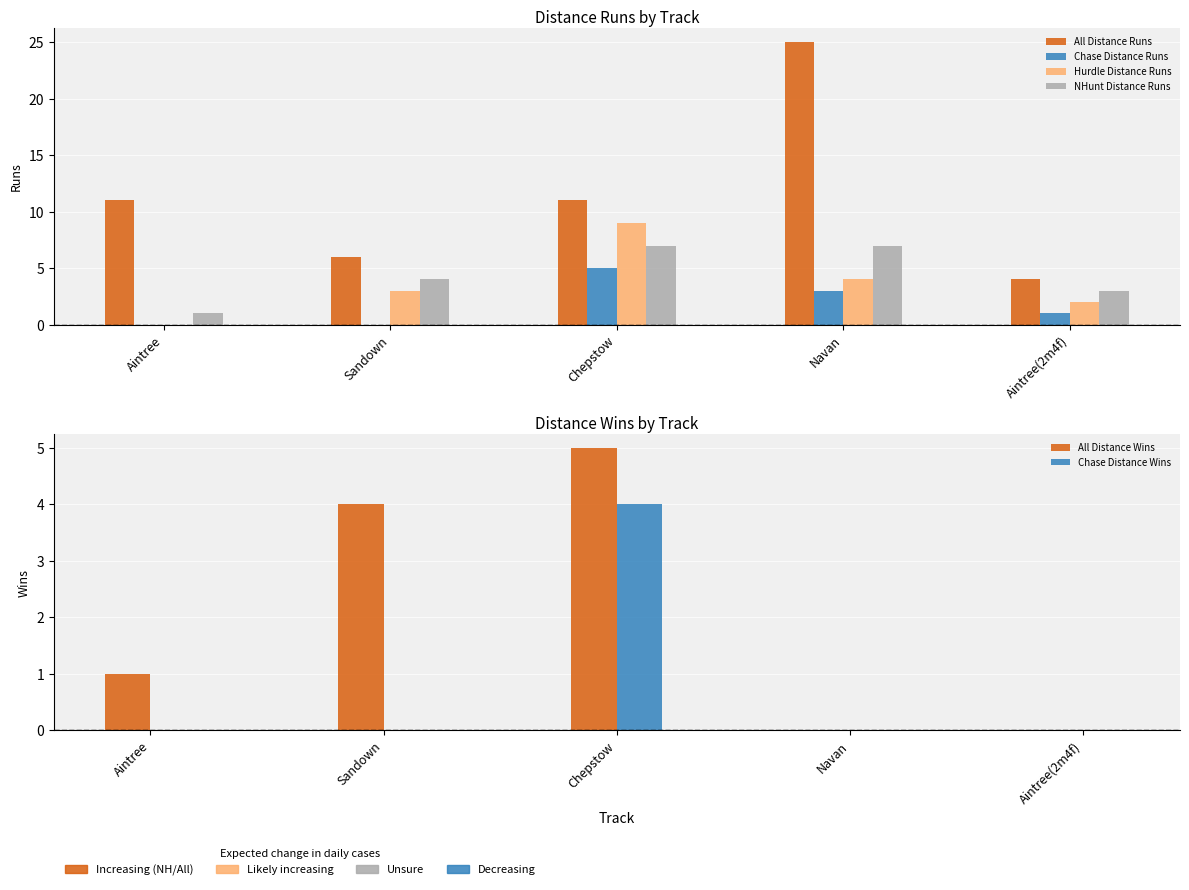

What is the difference between the highest and lowest values at Navan?

25